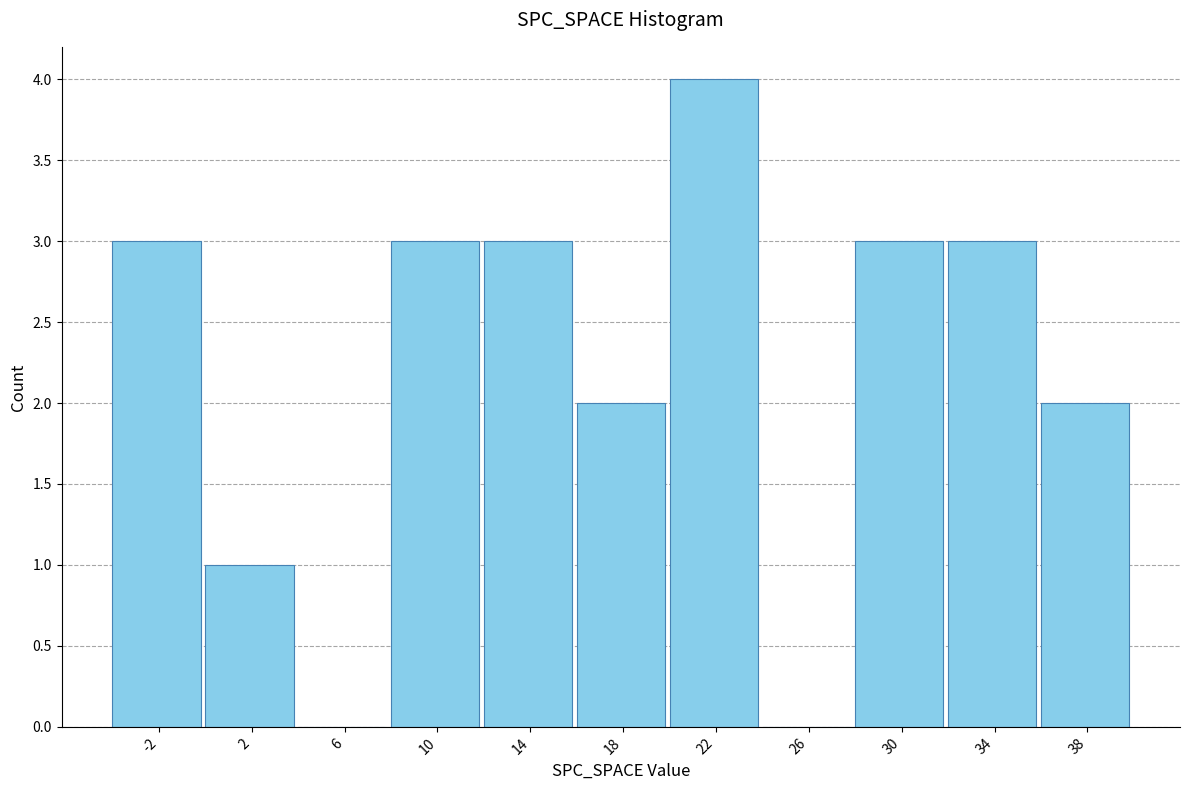

Reading left to right, list all the values displayed in this chart.

-2=3	2=1	6=0	10=3	14=3	18=2	22=4	26=0	30=3	34=3	38=2